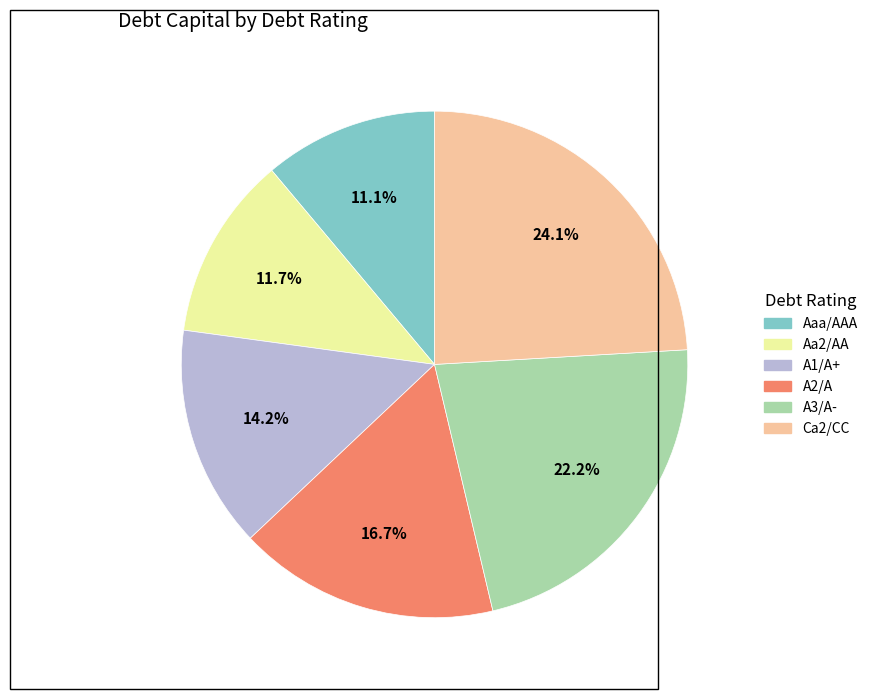

To the nearest percent, what percentage of the pie is Aaa/AAA?

11%